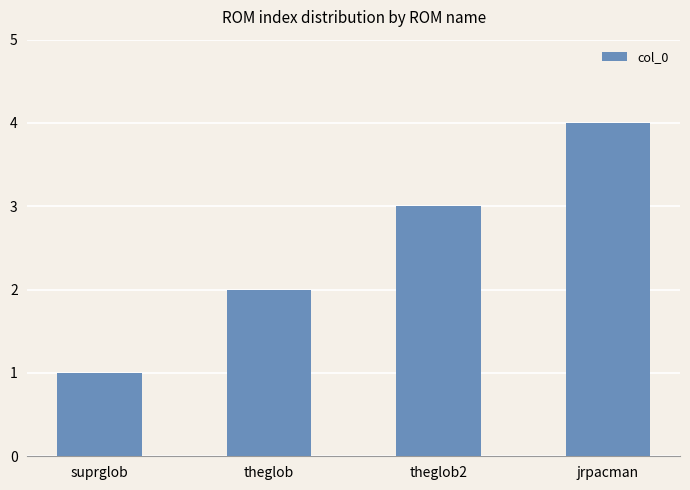

Are the bars horizontal?

No